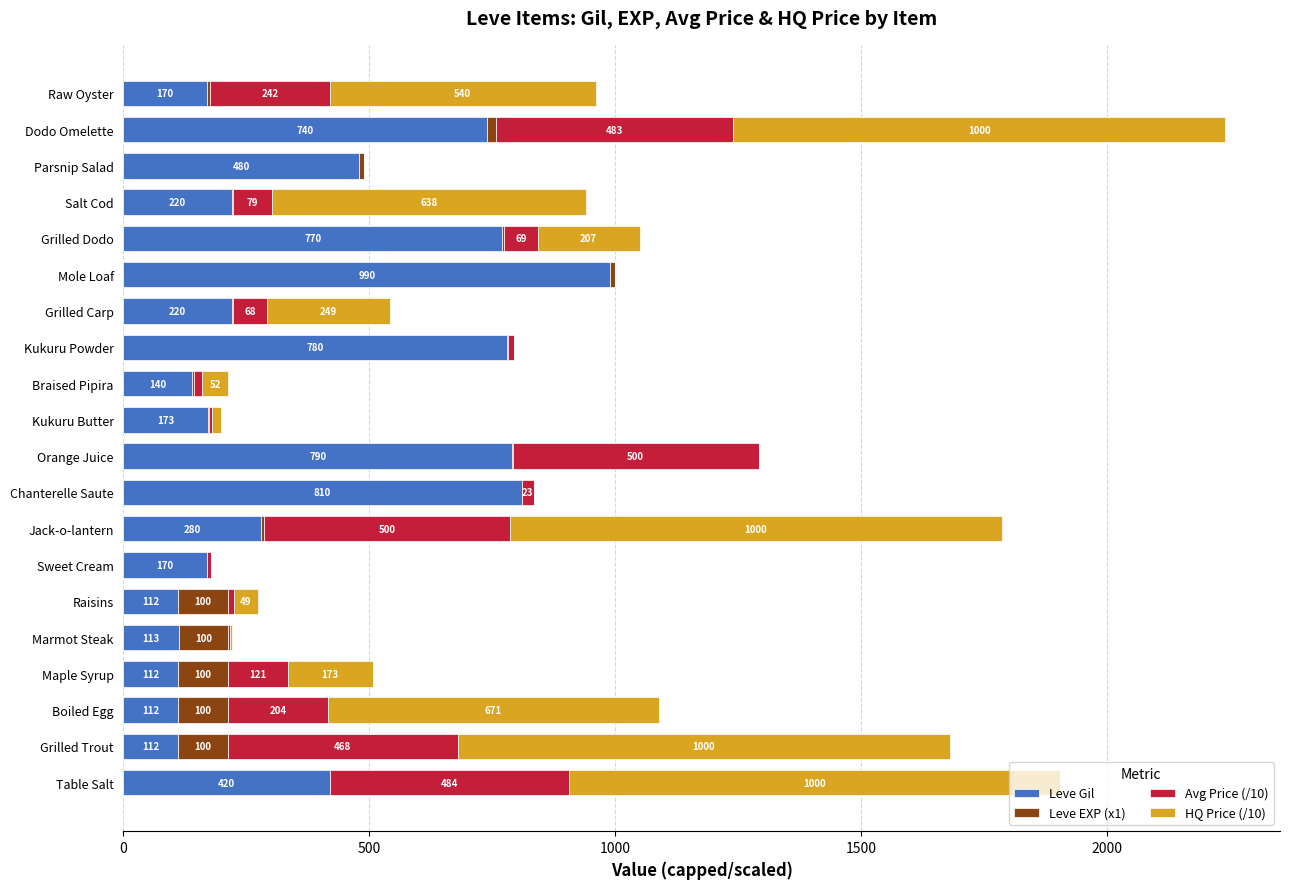

True or false: Leve Gil has a value of 112.0 at Raisins.

True